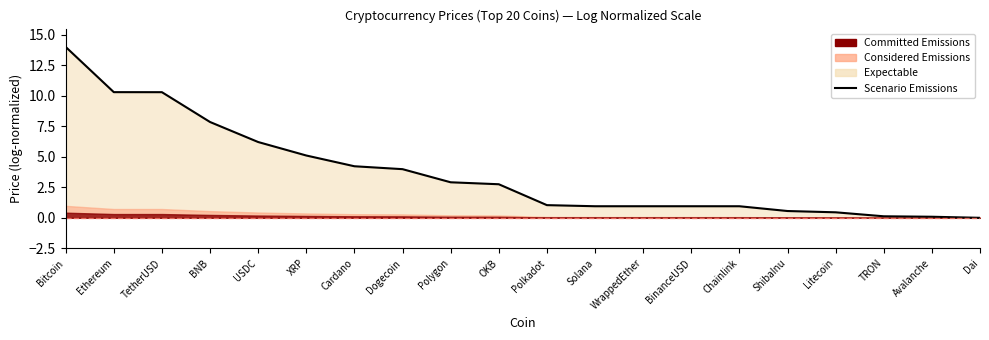

How many lines are shown in the chart?

1